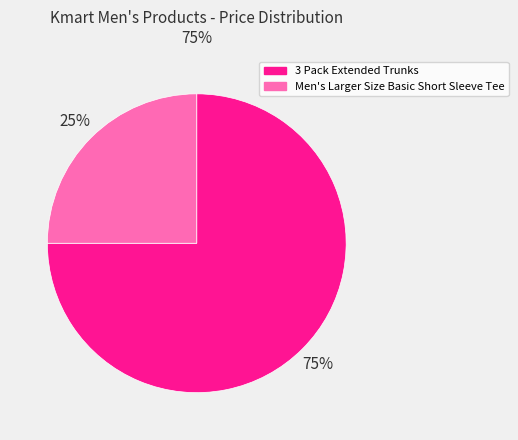

True or false: Men's Larger Size Basic Short Sleeve Tee accounts for 25% of the total.

True